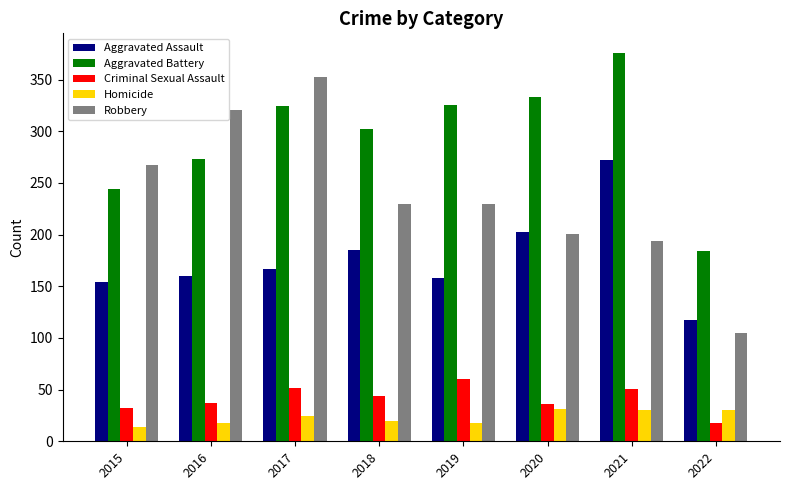

How many categories are shown in the chart?

8